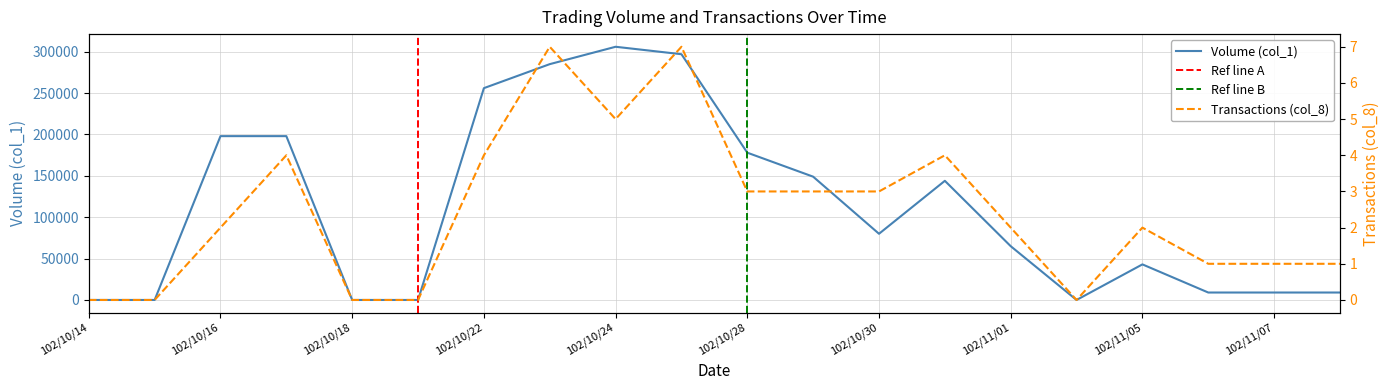

At which category is the sum across all series the highest?

102/10/24